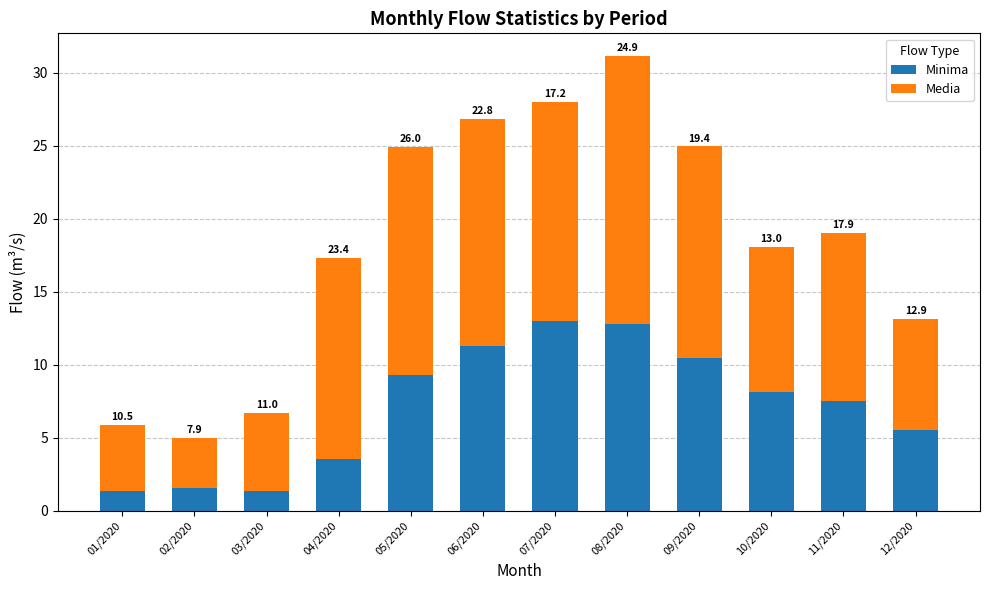

Are the bars grouped side by side (vs. stacked)?

No